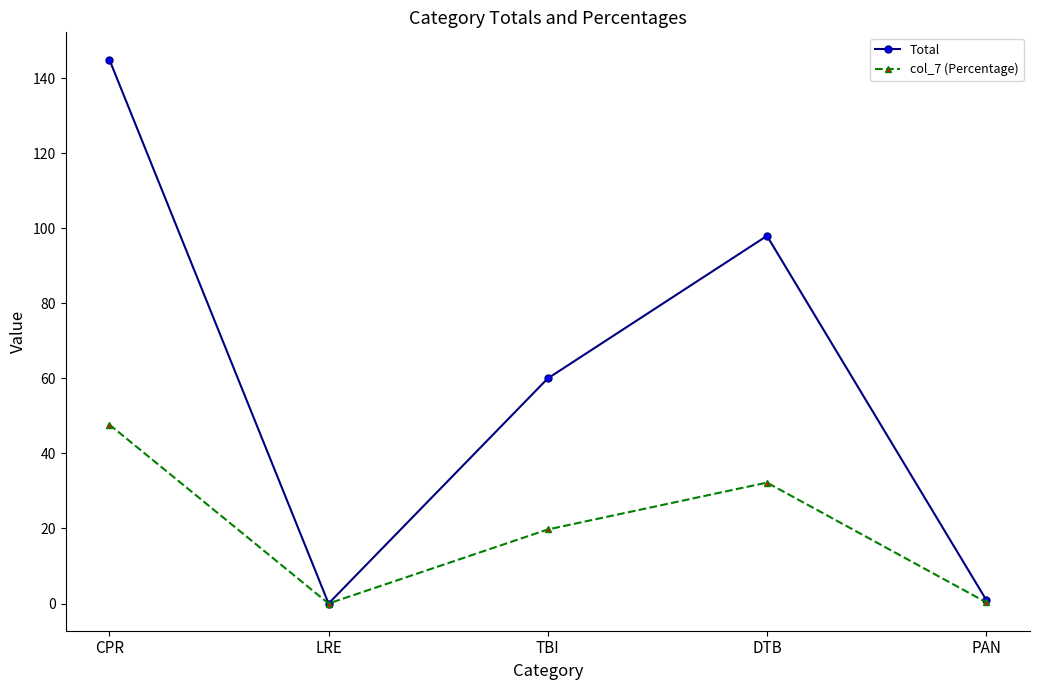

Where is the first local minimum for col_7 (Percentage)?

LRE